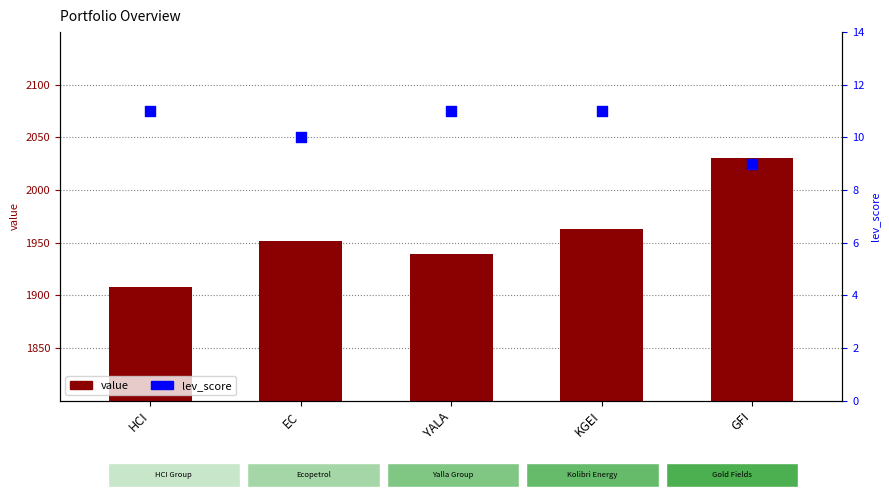

Which series has the largest total across all categories?

value